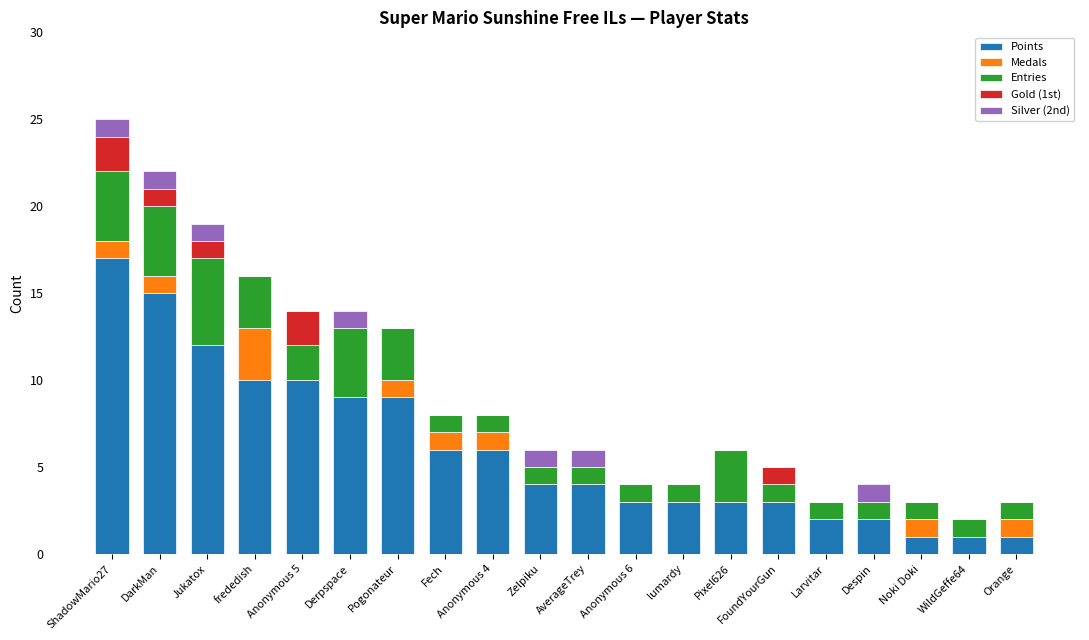

What is the total value across all series at DarkMan?

22